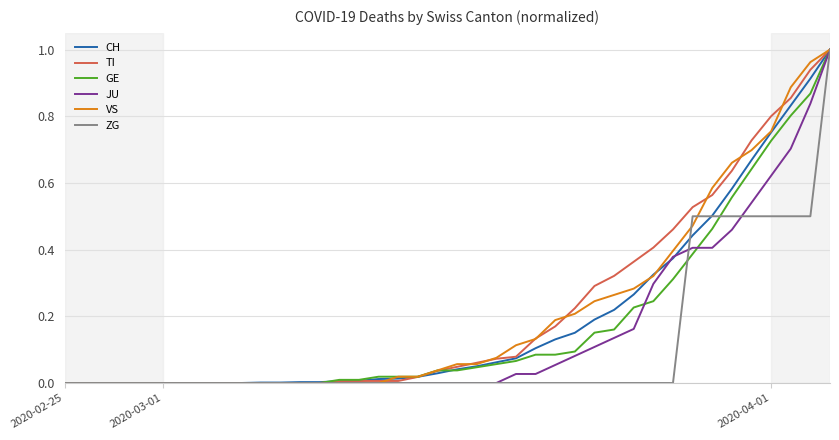

Does the chart display data point markers on the line(s)?

No